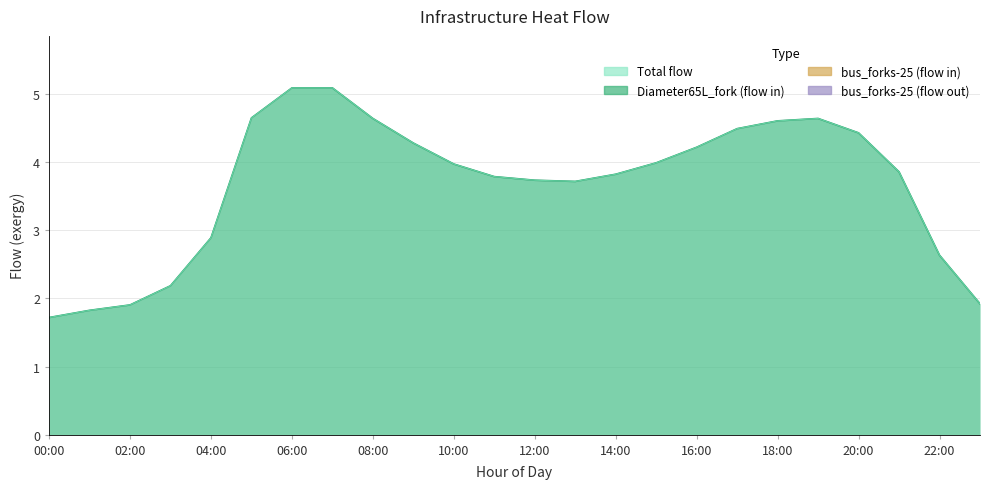

Reading left to right, what are all the values shown in this chart?

Diameter65L_fork (flow in): 00:00=1.7	01:00=1.8	02:00=1.9	03:00=2.2	04:00=2.9	05:00=4.6	06:00=5.1	07:00=5.1	08:00=4.6	09:00=4.3	10:00=4.0	11:00=3.8	12:00=3.7	13:00=3.7	14:00=3.8	15:00=4.0	16:00=4.2	17:00=4.5	18:00=4.6	19:00=4.6	20:00=4.4	21:00=3.9	22:00=2.6	23:00=1.9
Total flow: 00:00=1.7	01:00=1.8	02:00=1.9	03:00=2.2	04:00=2.9	05:00=4.6	06:00=5.1	07:00=5.1	08:00=4.6	09:00=4.3	10:00=4.0	11:00=3.8	12:00=3.7	13:00=3.7	14:00=3.8	15:00=4.0	16:00=4.2	17:00=4.5	18:00=4.6	19:00=4.6	20:00=4.4	21:00=3.9	22:00=2.6	23:00=1.9